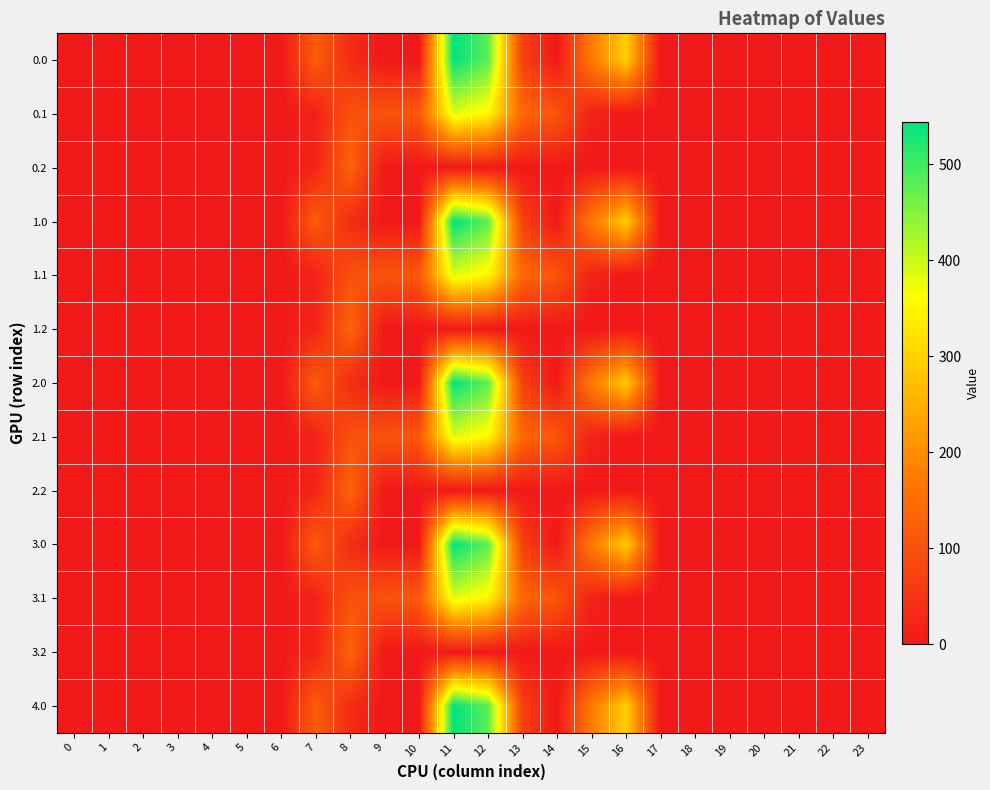

Reading left to right, extract all data points from this chart.

0.0: 0=0.0	1=0.0	2=0.0	3=0.0	4=0.0	5=0.0	6=0.0	7=120.6	8=35.0	9=0.0	10=0.0	11=544.3	12=477.2	13=70.2	14=0.3	15=172.8	16=294.5	17=0.0	18=0.0	19=0.0	20=0.0	21=0.0	22=0.0	23=0.0
0.1: 0=0.0	1=0.0	2=0.0	3=0.0	4=0.0	5=0.0	6=0.0	7=17.7	8=102.3	9=104.8	10=114.0	11=384.7	12=350.8	13=141.2	14=105.5	15=17.3	16=0.0	17=0.0	18=0.0	19=0.0	20=0.0	21=0.0	22=0.0	23=0.0
0.2: 0=0.0	1=0.0	2=0.0	3=0.0	4=0.0	5=0.0	6=0.0	7=22.3	8=134.2	9=0.0	10=0.0	11=0.0	12=0.0	13=0.0	14=0.0	15=0.0	16=0.0	17=0.0	18=0.0	19=0.0	20=0.0	21=0.0	22=0.0	23=0.0
1.0: 0=0.0	1=0.0	2=0.0	3=0.0	4=0.0	5=0.0	6=0.0	7=120.6	8=35.0	9=0.0	10=0.0	11=544.3	12=477.2	13=70.2	14=0.3	15=172.8	16=294.5	17=0.0	18=0.0	19=0.0	20=0.0	21=0.0	22=0.0	23=0.0
1.1: 0=0.0	1=0.0	2=0.0	3=0.0	4=0.0	5=0.0	6=0.0	7=17.7	8=102.3	9=104.8	10=114.0	11=384.7	12=350.8	13=141.2	14=105.5	15=17.3	16=0.0	17=0.0	18=0.0	19=0.0	20=0.0	21=0.0	22=0.0	23=0.0
1.2: 0=0.0	1=0.0	2=0.0	3=0.0	4=0.0	5=0.0	6=0.0	7=22.3	8=134.2	9=0.0	10=0.0	11=0.0	12=0.0	13=0.0	14=0.0	15=0.0	16=0.0	17=0.0	18=0.0	19=0.0	20=0.0	21=0.0	22=0.0	23=0.0
2.0: 0=0.0	1=0.0	2=0.0	3=0.0	4=0.0	5=0.0	6=0.0	7=120.6	8=35.0	9=0.0	10=0.0	11=544.3	12=477.2	13=70.2	14=0.3	15=172.8	16=294.5	17=0.0	18=0.0	19=0.0	20=0.0	21=0.0	22=0.0	23=0.0
2.1: 0=0.0	1=0.0	2=0.0	3=0.0	4=0.0	5=0.0	6=0.0	7=17.7	8=102.3	9=104.8	10=114.0	11=384.7	12=350.8	13=141.2	14=105.5	15=17.3	16=0.0	17=0.0	18=0.0	19=0.0	20=0.0	21=0.0	22=0.0	23=0.0
2.2: 0=0.0	1=0.0	2=0.0	3=0.0	4=0.0	5=0.0	6=0.0	7=22.3	8=134.2	9=0.0	10=0.0	11=0.0	12=0.0	13=0.0	14=0.0	15=0.0	16=0.0	17=0.0	18=0.0	19=0.0	20=0.0	21=0.0	22=0.0	23=0.0
3.0: 0=0.0	1=0.0	2=0.0	3=0.0	4=0.0	5=0.0	6=0.0	7=120.6	8=35.0	9=0.0	10=0.0	11=544.3	12=477.2	13=70.2	14=0.3	15=172.8	16=294.5	17=0.0	18=0.0	19=0.0	20=0.0	21=0.0	22=0.0	23=0.0
3.1: 0=0.0	1=0.0	2=0.0	3=0.0	4=0.0	5=0.0	6=0.0	7=17.7	8=102.3	9=104.8	10=114.0	11=384.7	12=350.8	13=141.2	14=105.5	15=17.3	16=0.0	17=0.0	18=0.0	19=0.0	20=0.0	21=0.0	22=0.0	23=0.0
3.2: 0=0.0	1=0.0	2=0.0	3=0.0	4=0.0	5=0.0	6=0.0	7=22.3	8=134.2	9=0.0	10=0.0	11=0.0	12=0.0	13=0.0	14=0.0	15=0.0	16=0.0	17=0.0	18=0.0	19=0.0	20=0.0	21=0.0	22=0.0	23=0.0
4.0: 0=0.0	1=0.0	2=0.0	3=0.0	4=0.0	5=0.0	6=0.0	7=120.6	8=35.0	9=0.0	10=0.0	11=544.3	12=477.2	13=70.2	14=0.3	15=172.8	16=294.5	17=0.0	18=0.0	19=0.0	20=0.0	21=0.0	22=0.0	23=0.0